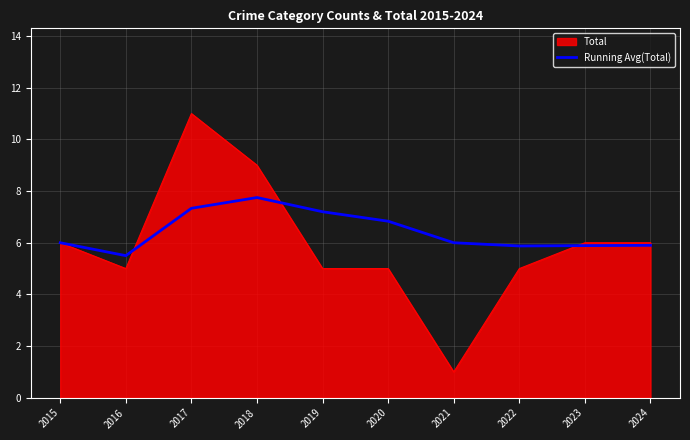

What is the maximum value shown in the chart?

11.0